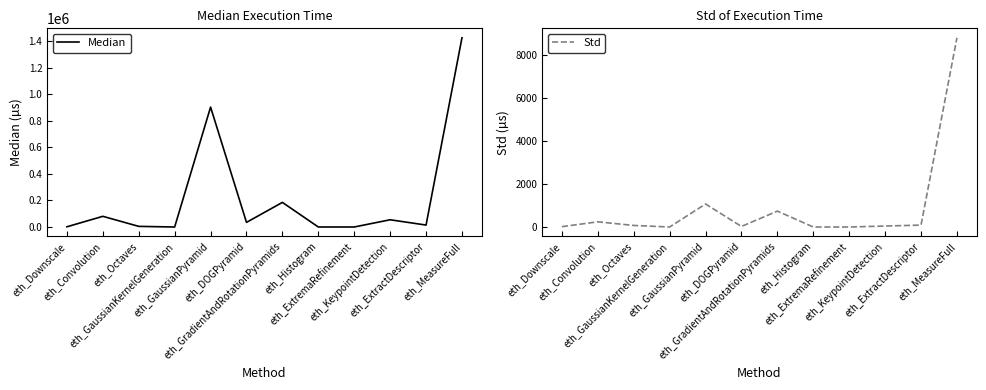

True or false: Median and Std cross at least once.

False